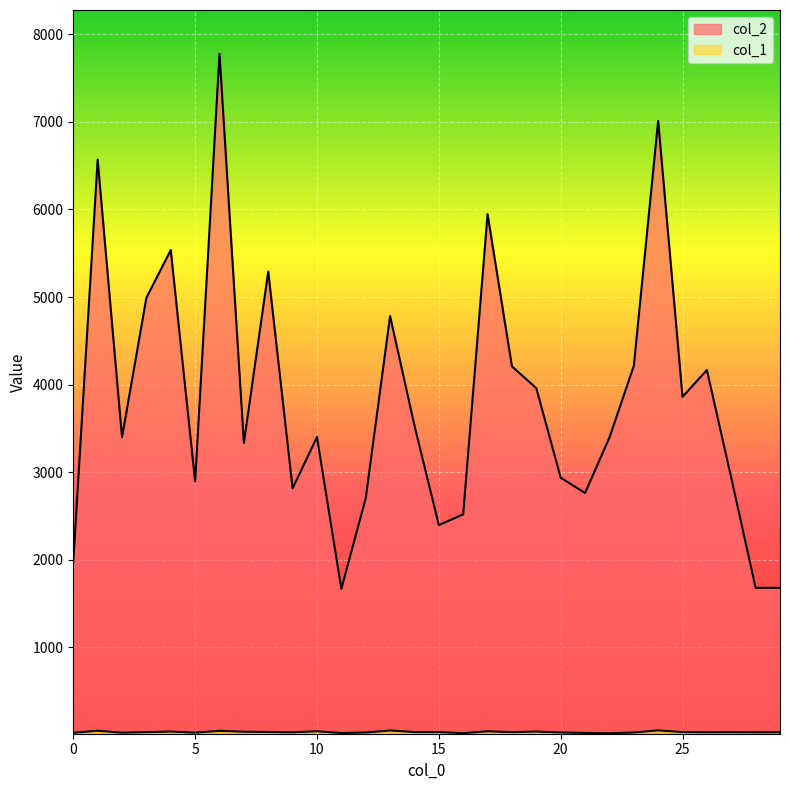

Which has a higher value, 20 or 2?

2